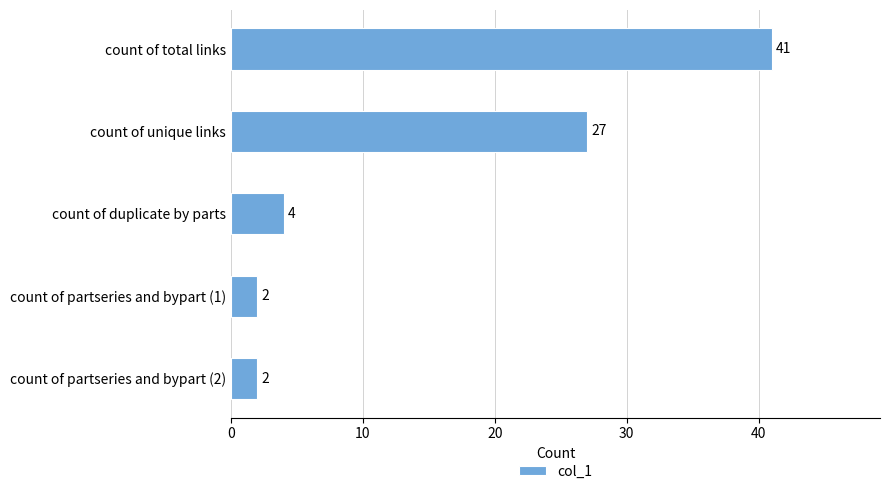

Reading top to bottom, transcribe all the data shown in this chart.

count of total links=41	count of unique links=27	count of duplicate by parts=4	count of partseries and bypart (1)=2	count of partseries and bypart (2)=2